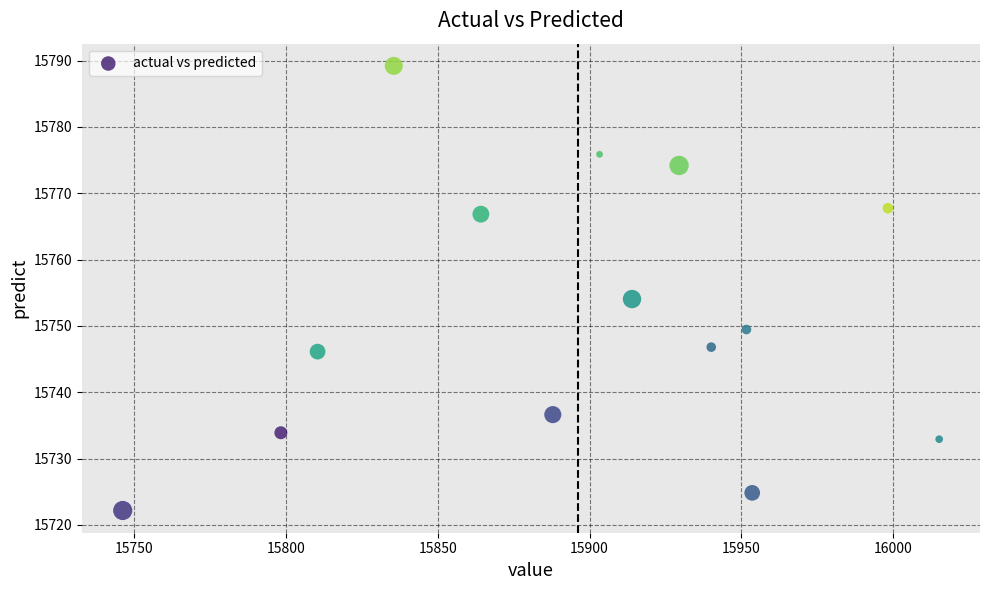

What is the range of Y values (max minus min)?

67.0